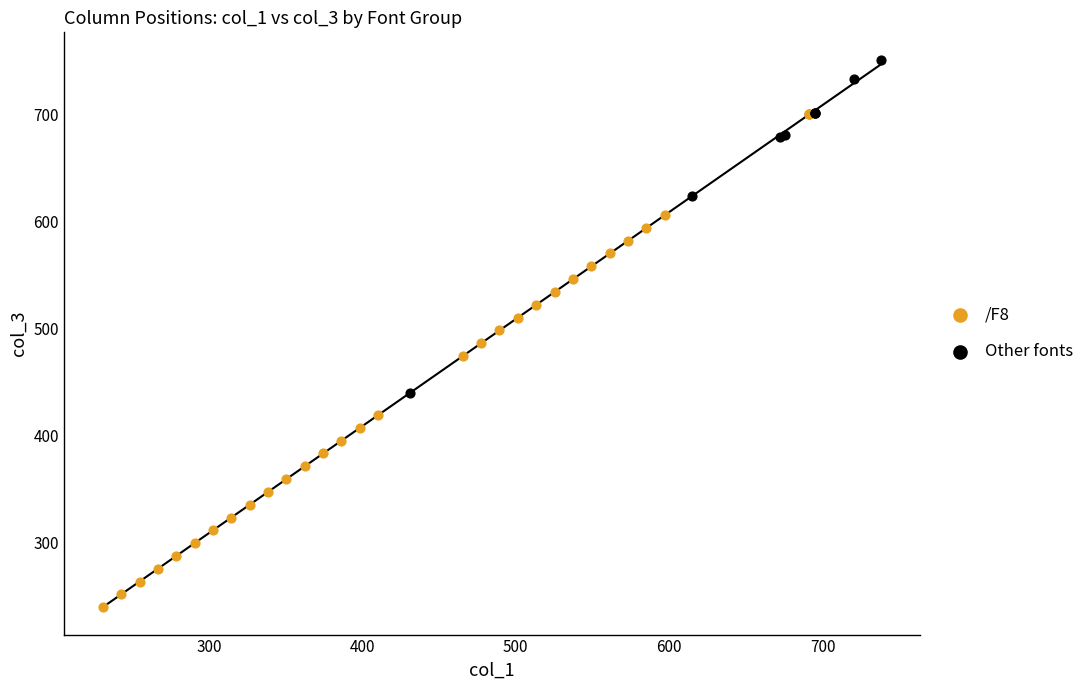

What are all the series names shown in the legend?

/F8, Other fonts